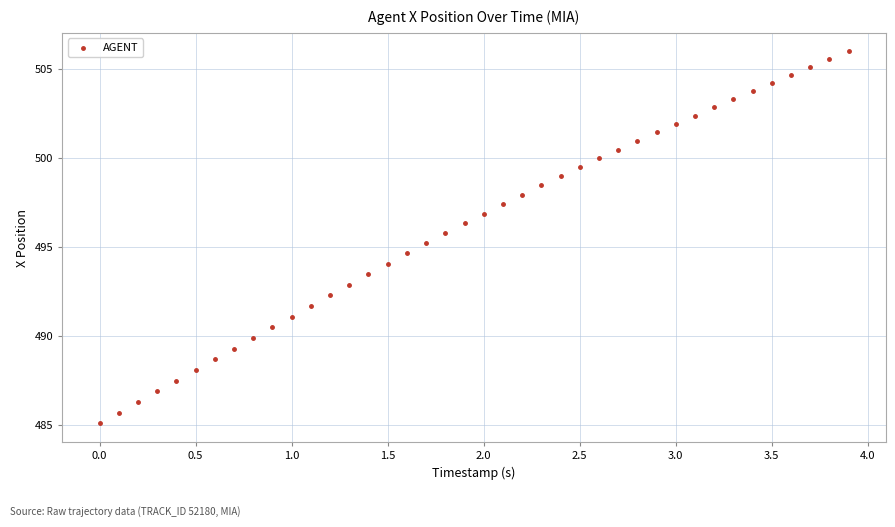

What is the range of Y values (max minus min)?

20.9